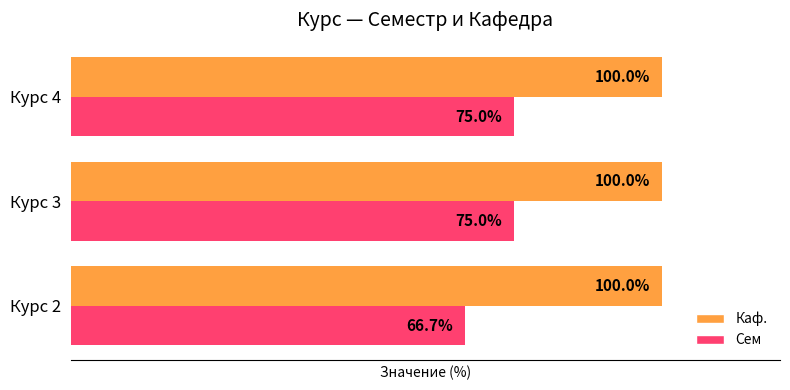

List the series in order of their overall mean, lowest first.

Сем, Каф.